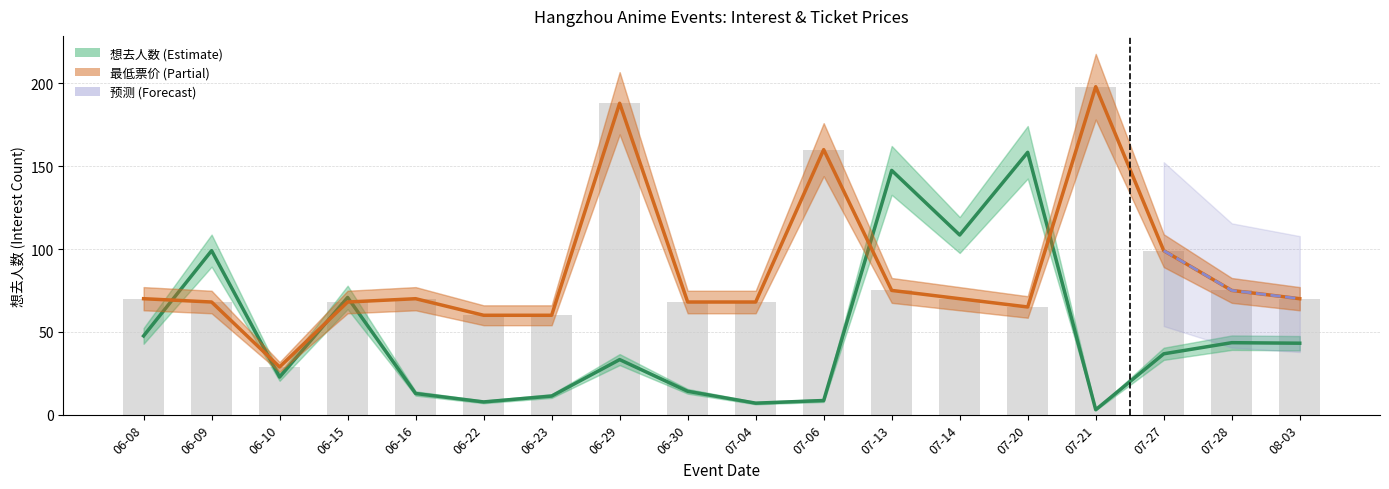

Rank the series by their maximum value, from lowest to highest.

想去人数, 最低票价